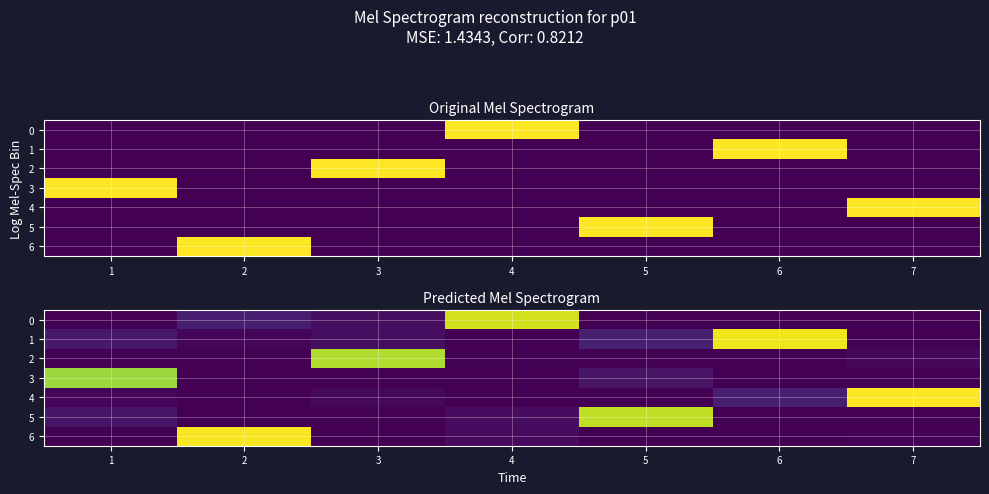

How many series are shown in this chart?

7